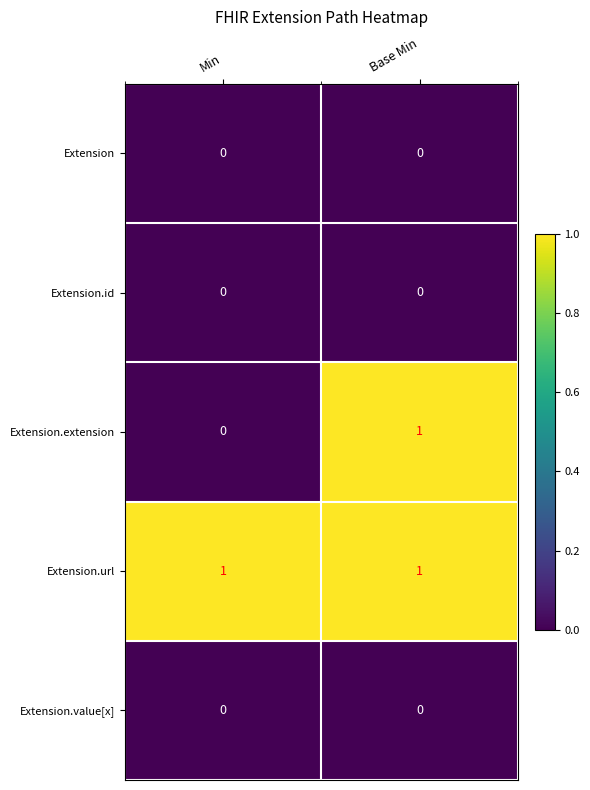

Reading right to left, extract all data points from this chart.

Extension: 0	0
Extension.id: 0	0
Extension.extension: 1	0
Extension.url: 1	1
Extension.value[x]: 0	0